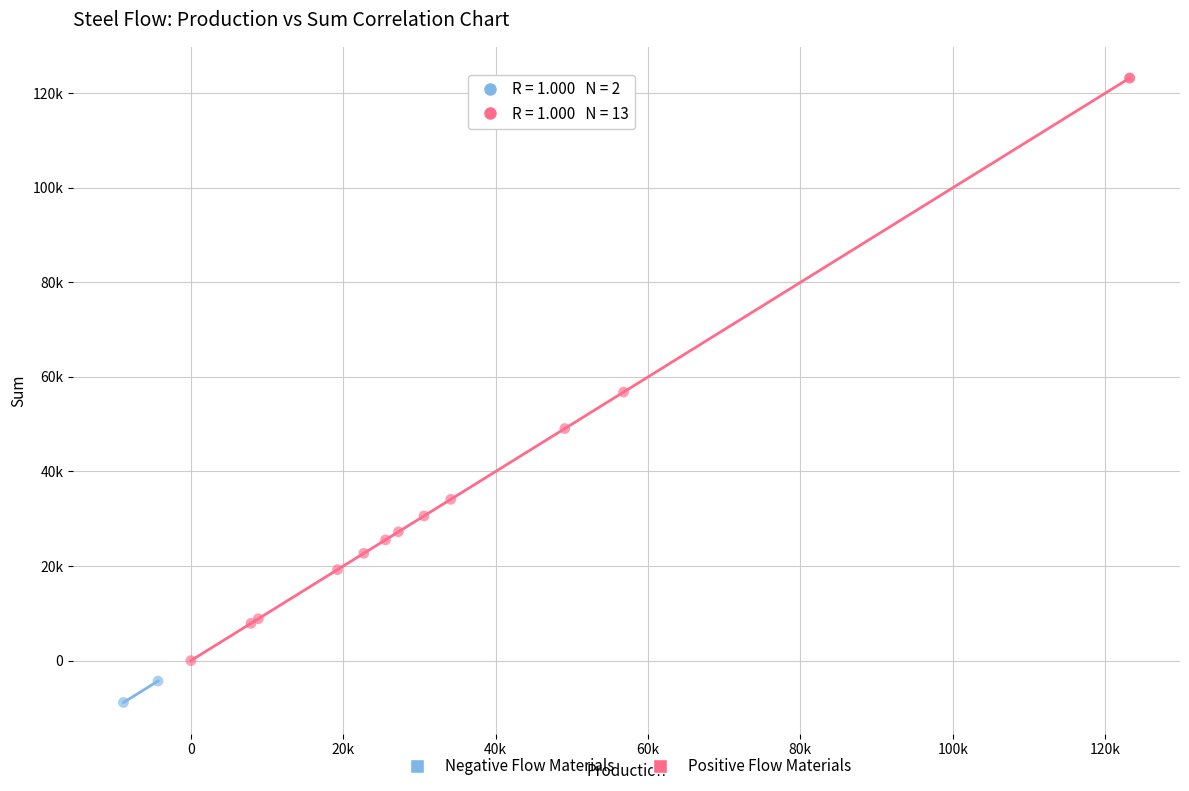

What are all the series names shown in the legend?

Negative Flow Materials, Positive Flow Materials